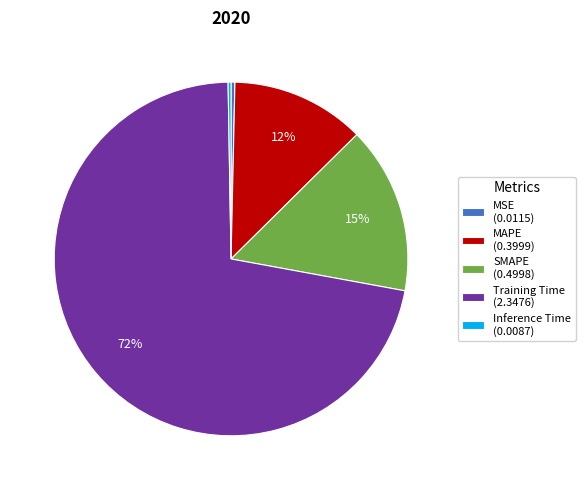

Is it true that MAPE is 12% of the pie?

True